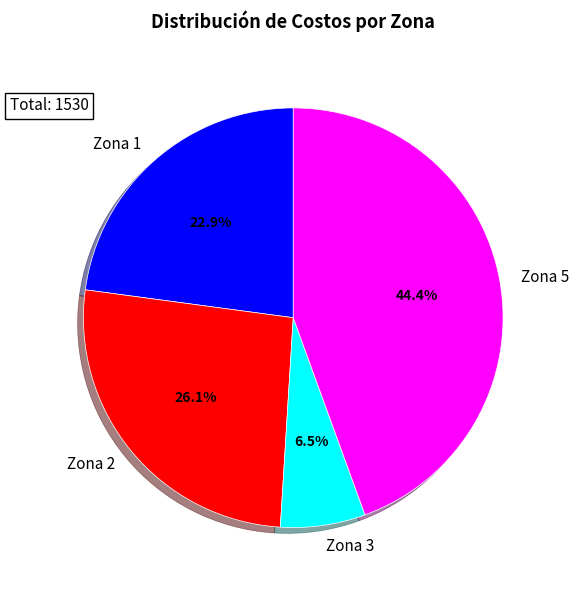

Count the number of slices in the pie.

4